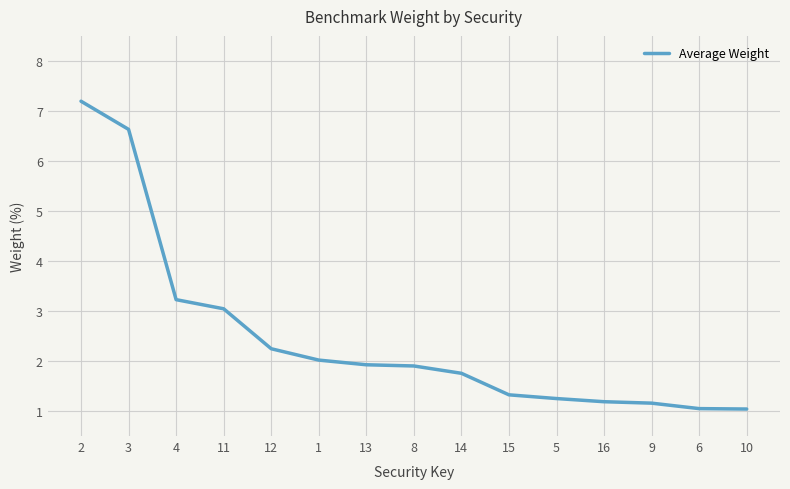

Is it true that the value at 2 is 10.8?

False